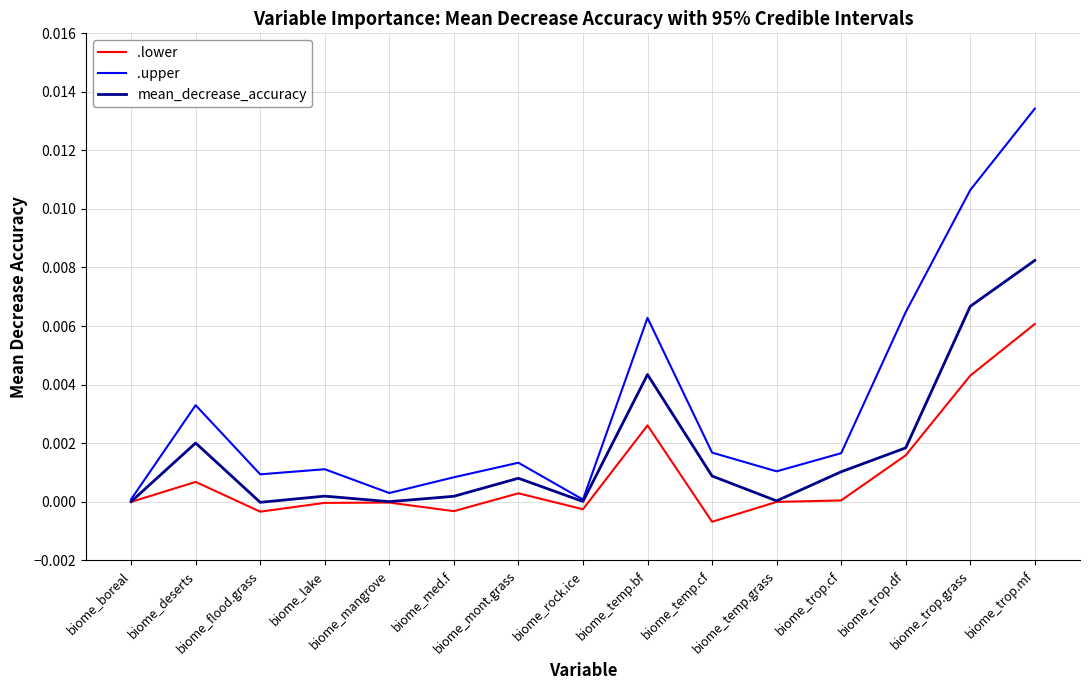

Rank the series by their average value, from lowest to highest.

.lower, mean_decrease_accuracy, .upper